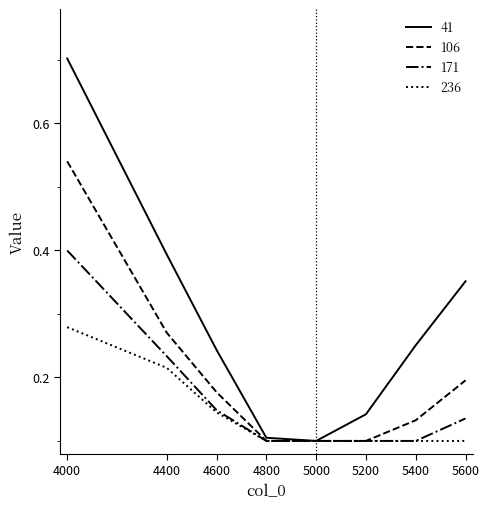

The 106 series shows 0.0 at 5000. True or false?

False